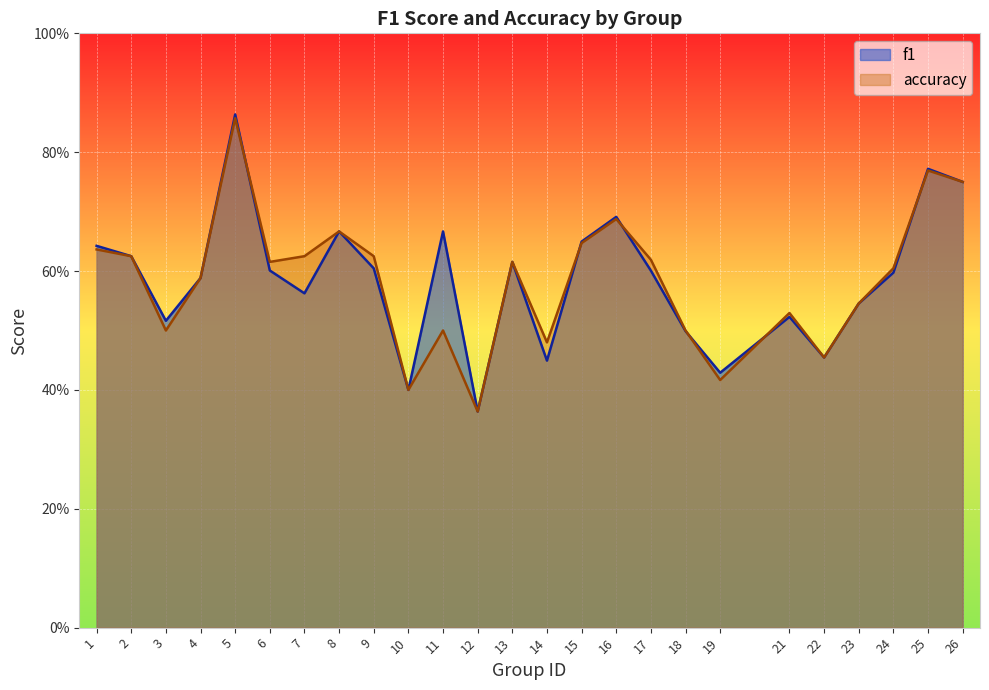

What are all the series names shown in the legend?

f1, accuracy